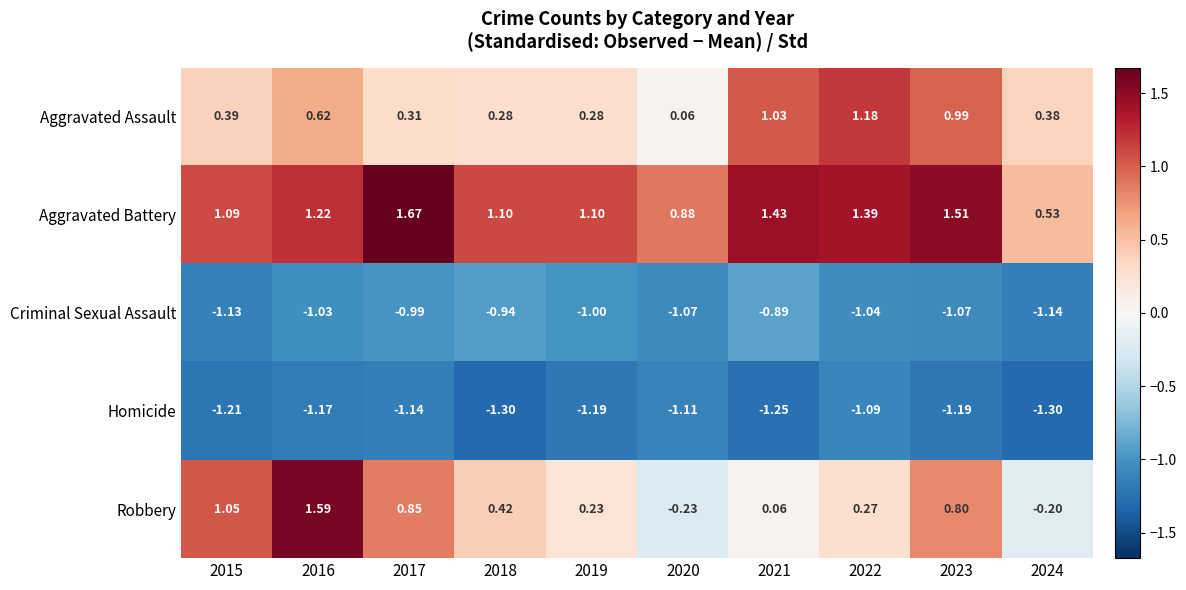

Rank the series at 2020 from lowest to highest value.

Homicide, Criminal Sexual Assault, Robbery, Aggravated Assault, Aggravated Battery